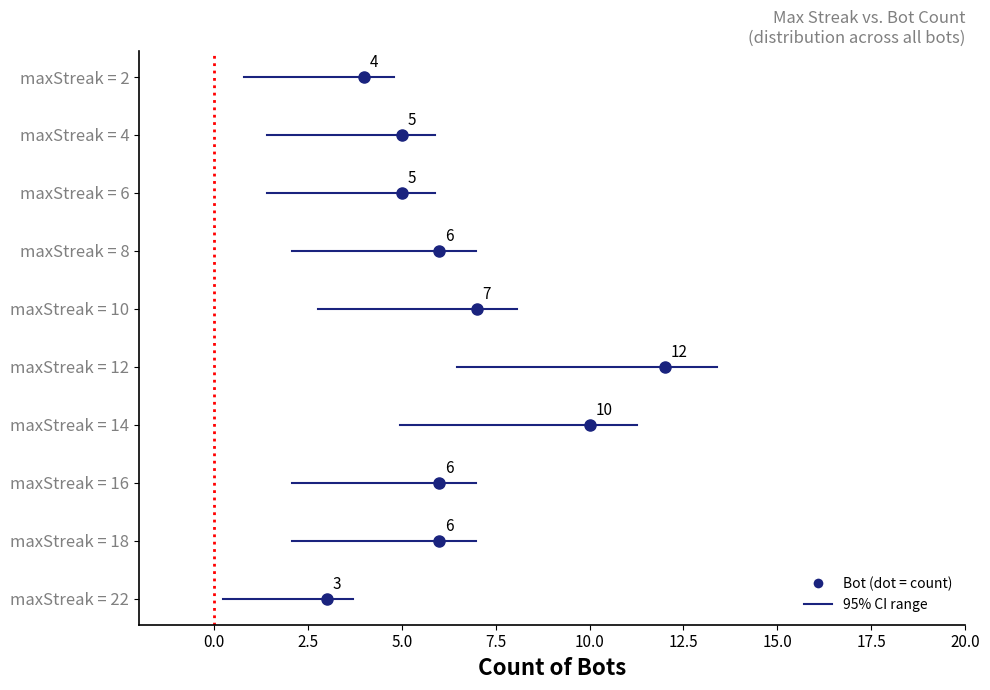

What position from the left is 18?

6